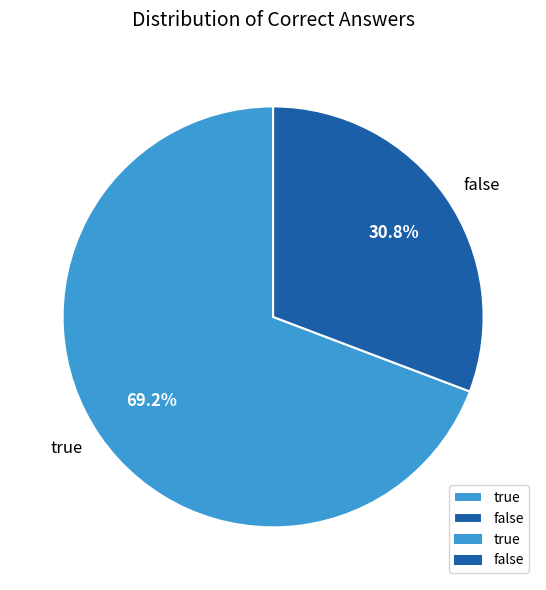

Which slice is the smallest?

false